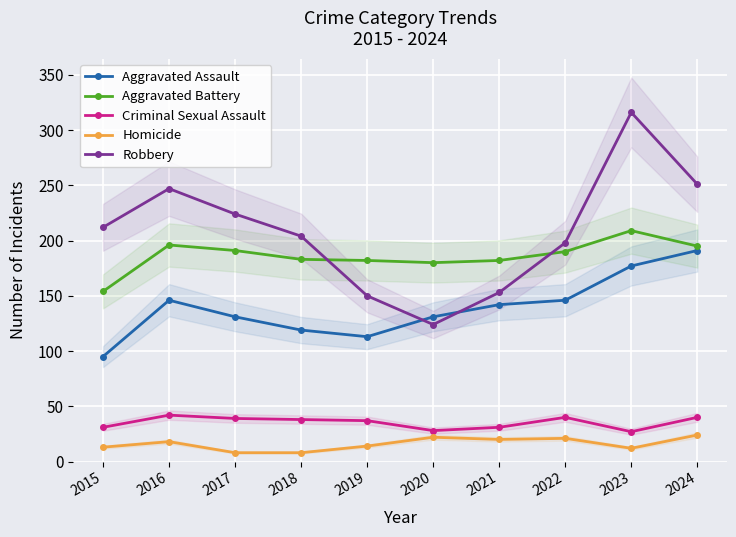

What is the value of the Homicide point at the 2nd from the left?

18